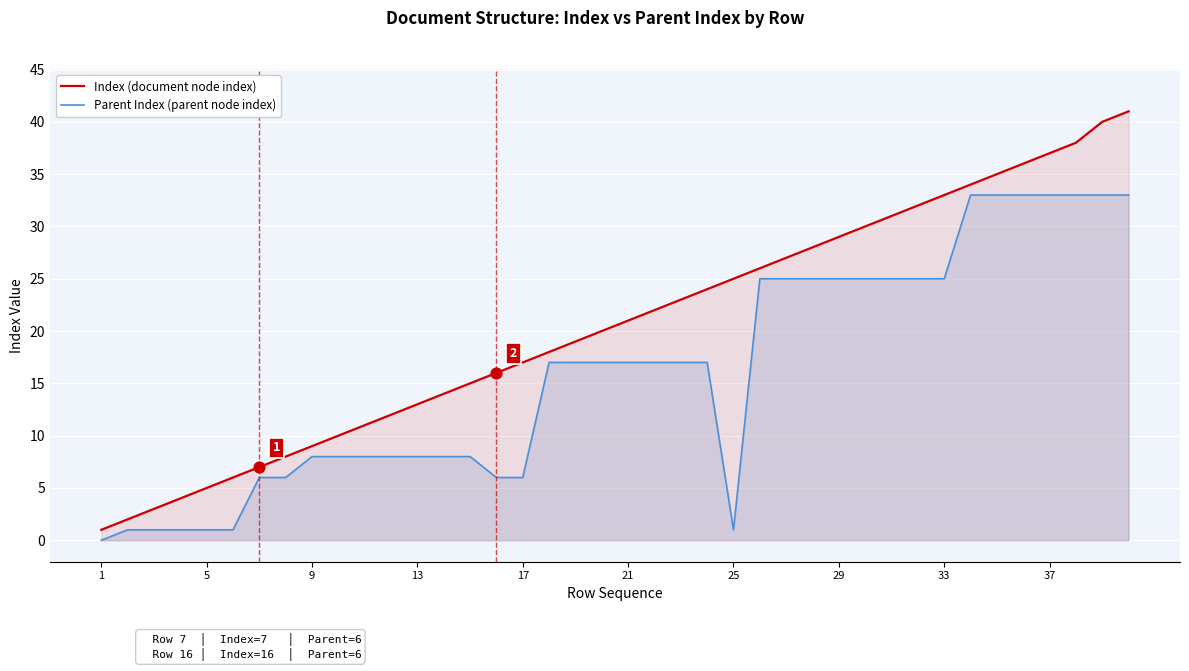

Which series has the largest total across all categories?

Index (document node index)